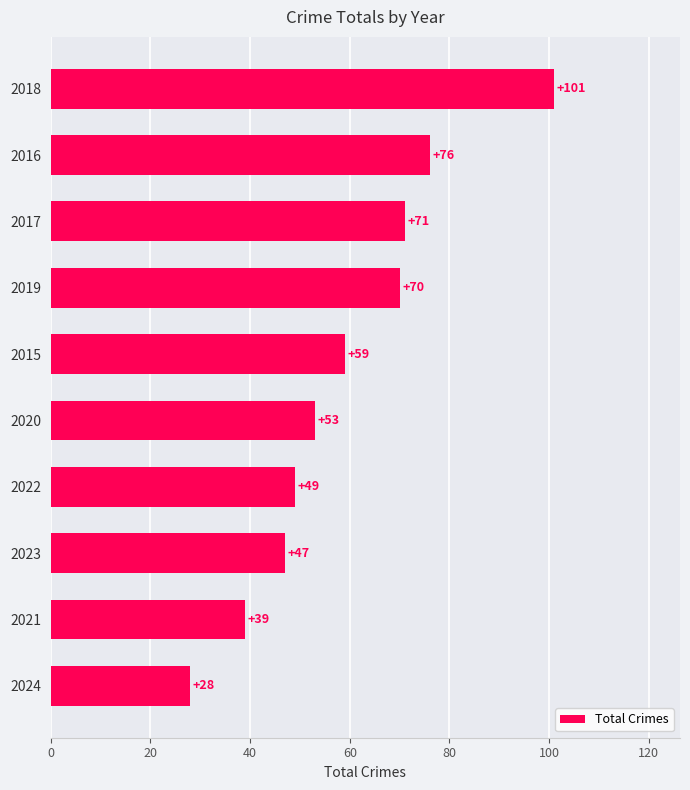

What is the sum of all values?

593